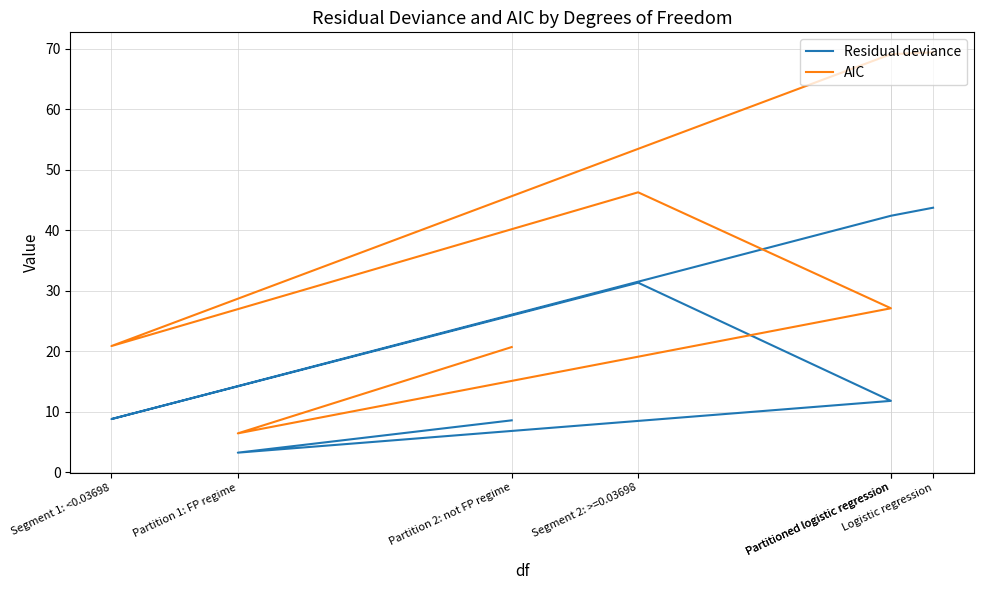

What is the label of the 4th point from the left?

Segment 2: >=0.03698